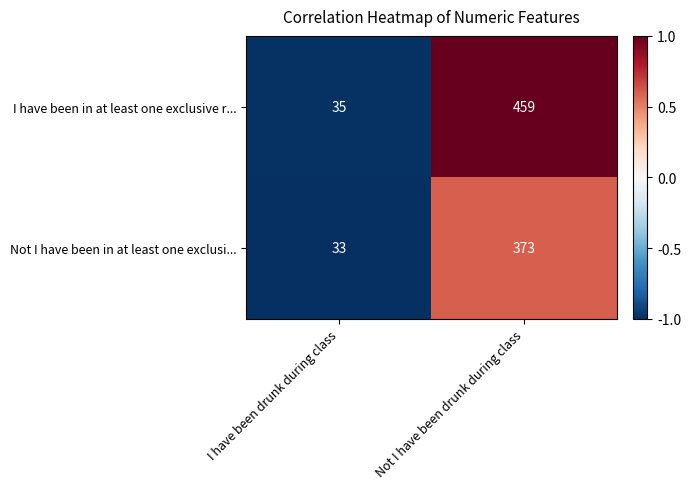

The Not I have been in at least one exclusi... series shows 373 at Not I have been drunk during class. True or false?

True